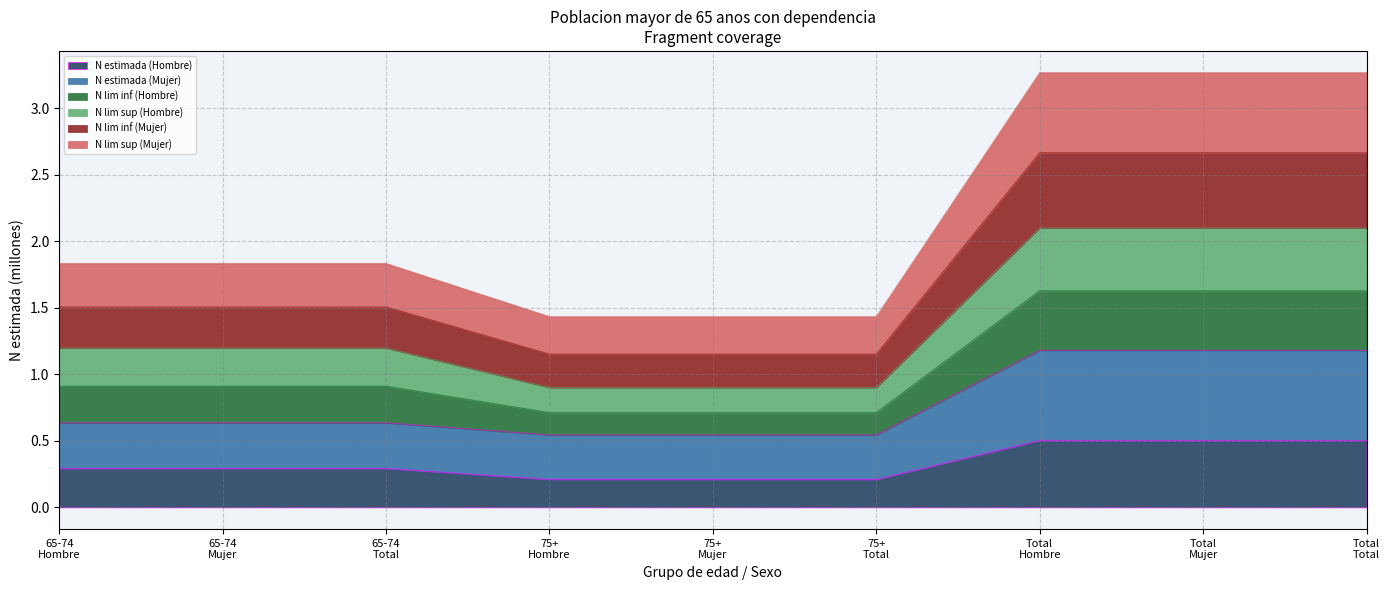

How many lines are shown in the chart?

6